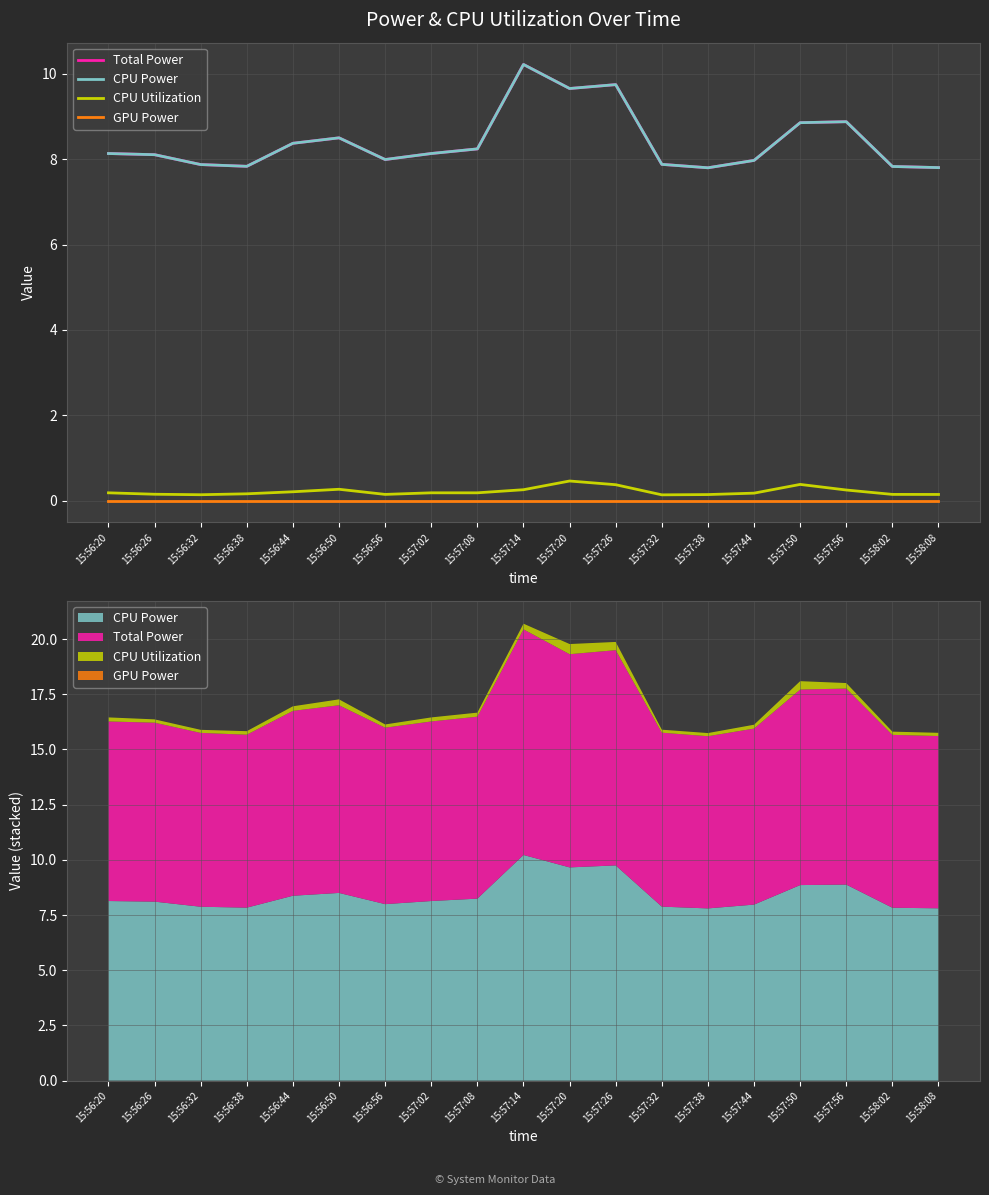

What is the average value of the CPU Utilization series?

0.2